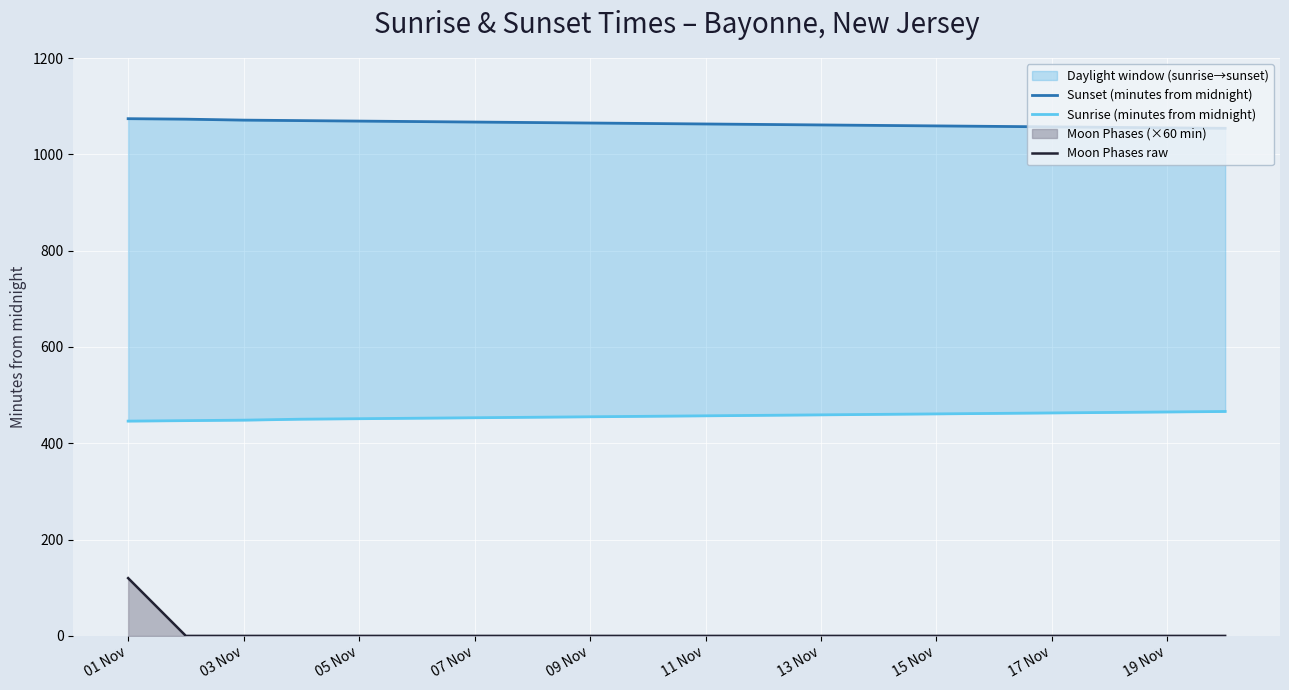

True or false: Moon Phases raw and Sunset (minutes from midnight) cross at least once.

False